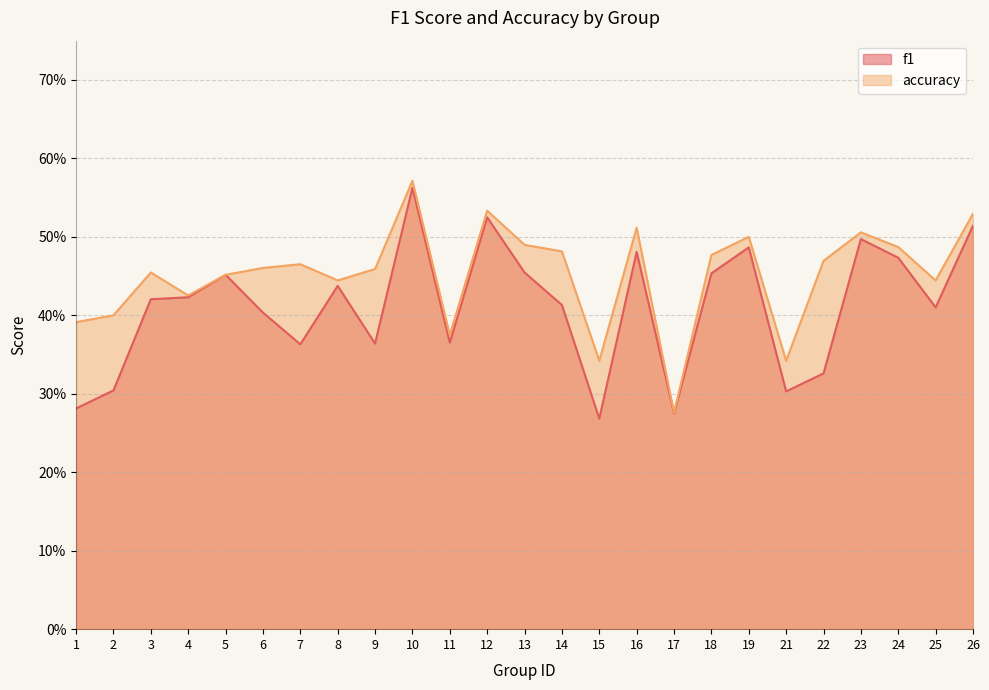

How many f1 values are between 0 and 1?

25